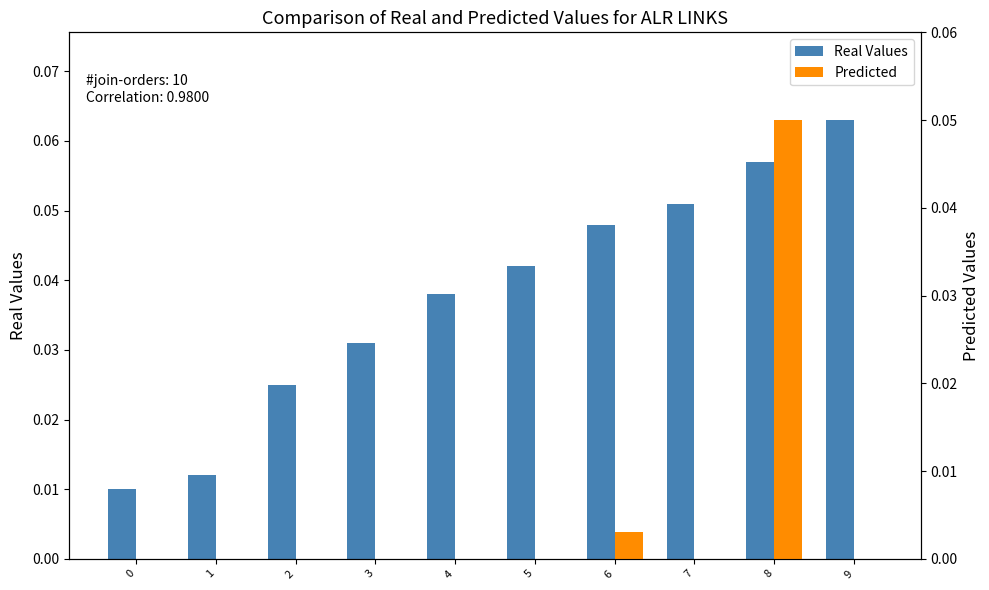

Is the value of Predicted at 5 greater than the value of Real Values at 7?

No